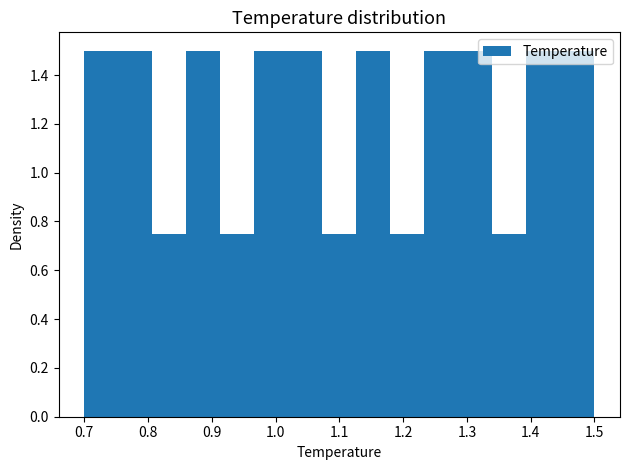

Reading left to right, list every bar in this chart as the range it spans on the x-axis followed by its height. Neither the bar edges nor the heights are printed on the chart, so give them approximately, as read against the axes.

0.70 to 0.75: 1.50
0.75 to 0.81: 1.50
0.81 to 0.86: 0.76
0.86 to 0.91: 1.50
0.91 to 0.97: 0.76
0.97 to 1.02: 1.50
1.02 to 1.07: 1.50
1.07 to 1.13: 0.76
1.13 to 1.18: 1.50
1.18 to 1.23: 0.76
1.23 to 1.29: 1.50
1.29 to 1.34: 1.50
1.34 to 1.39: 0.76
1.39 to 1.45: 1.50
1.45 to 1.50: 1.50